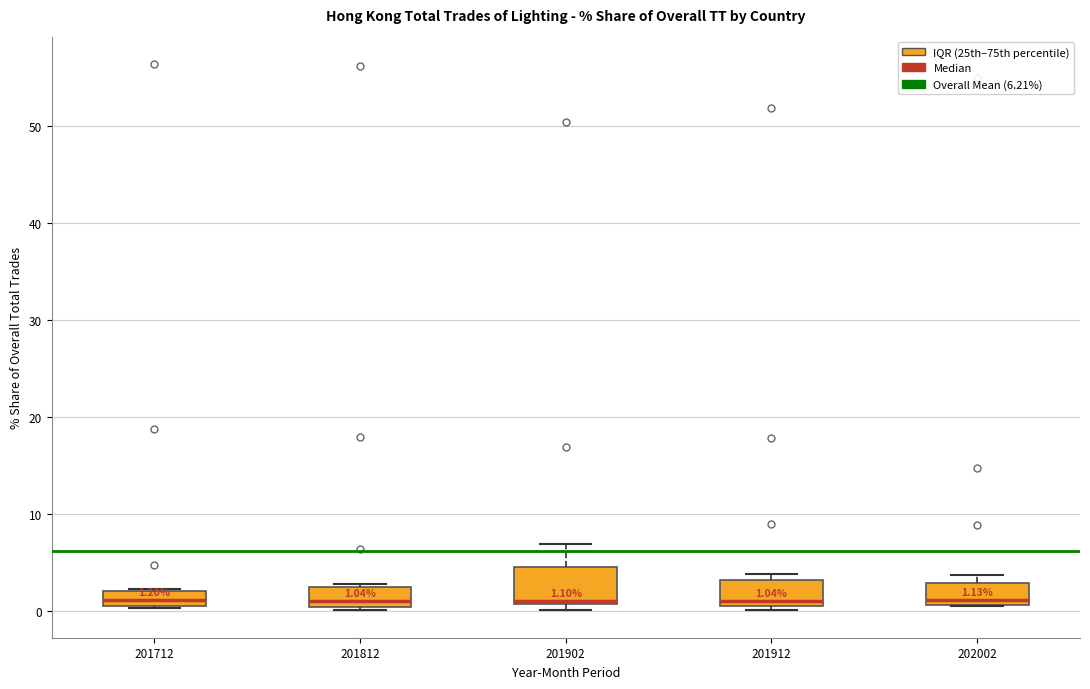

Which box is the tallest, from its lower edge to its upper edge?

201902